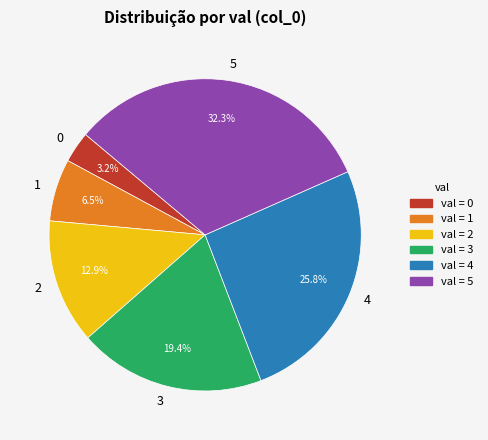

Which slice is the largest?

5